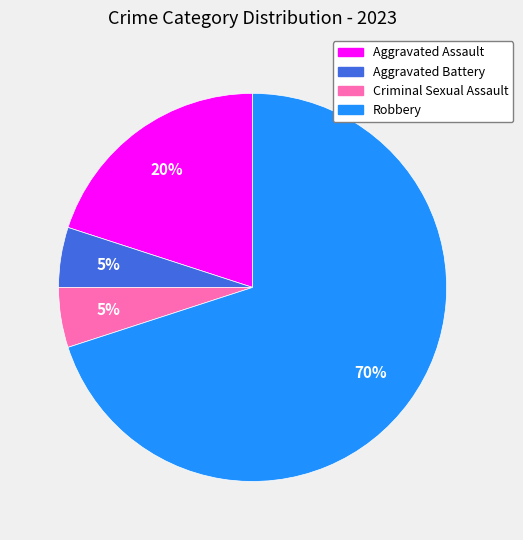

Do Aggravated Assault and Criminal Sexual Assault together represent more than half of the pie?

No